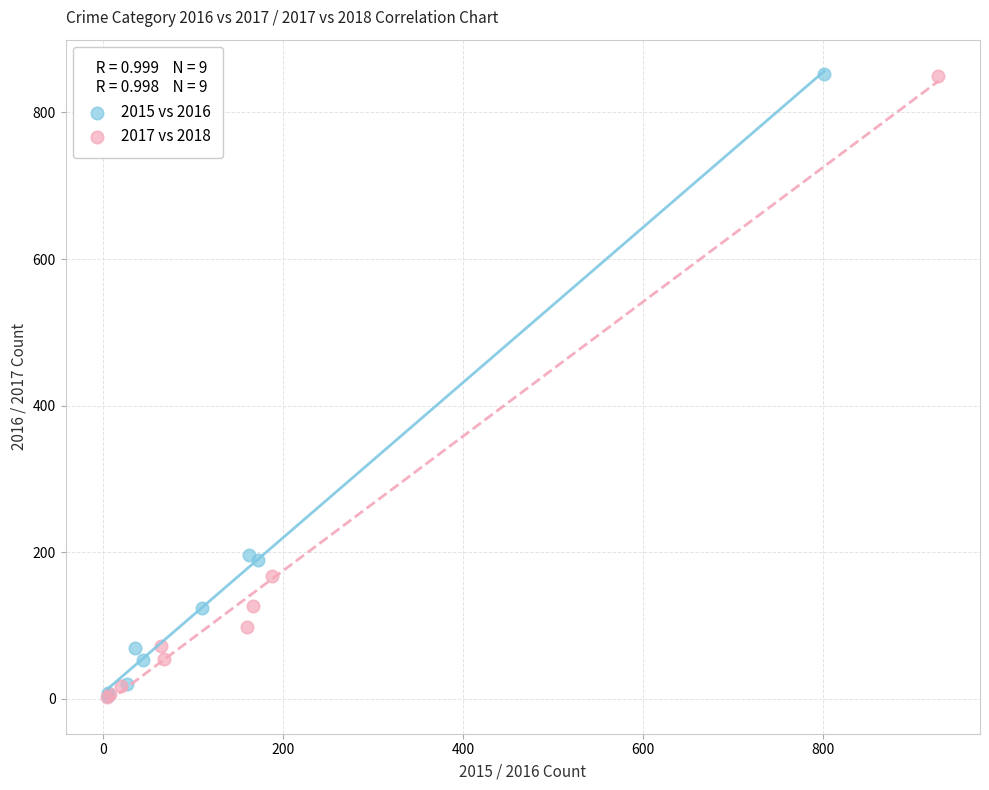

Which series has the widest spread of Y values?

2015 vs 2016